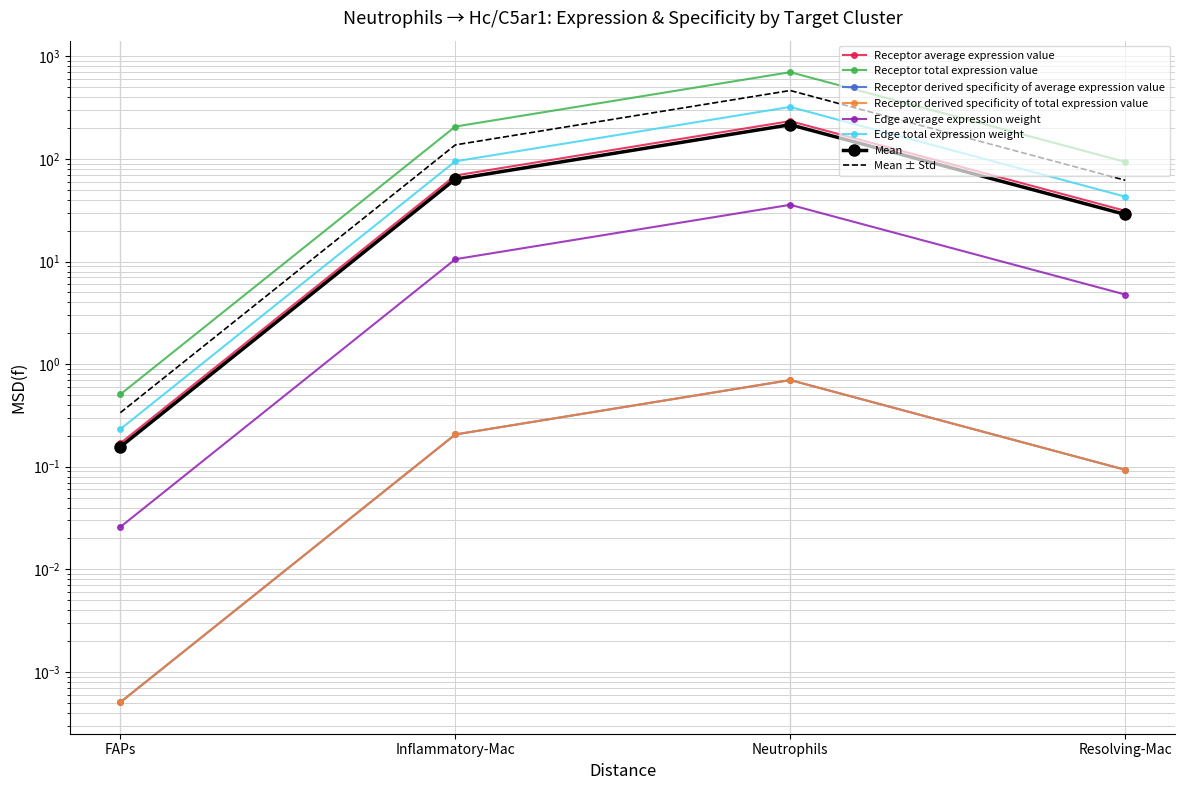

True or false: Edge average expression weight and Receptor total expression value intersect in this chart.

False